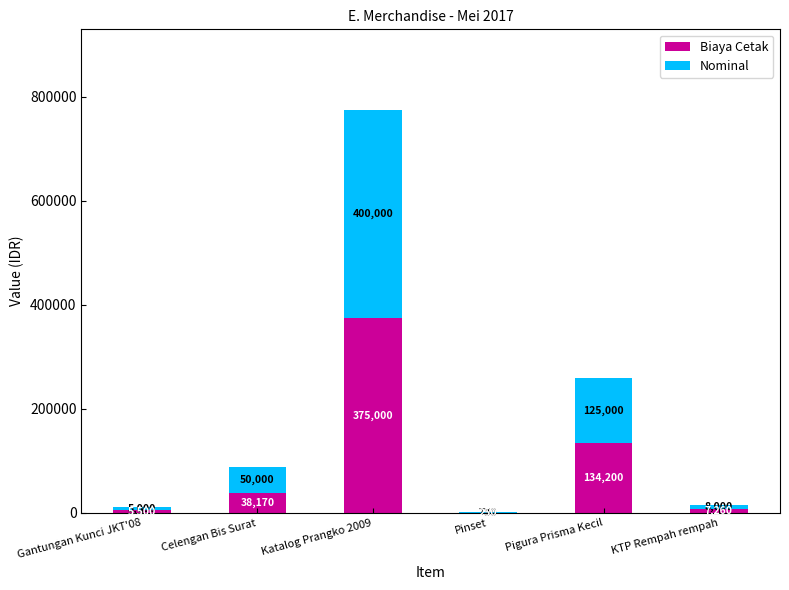

What are all the series names shown in the legend?

Biaya Cetak, Nominal